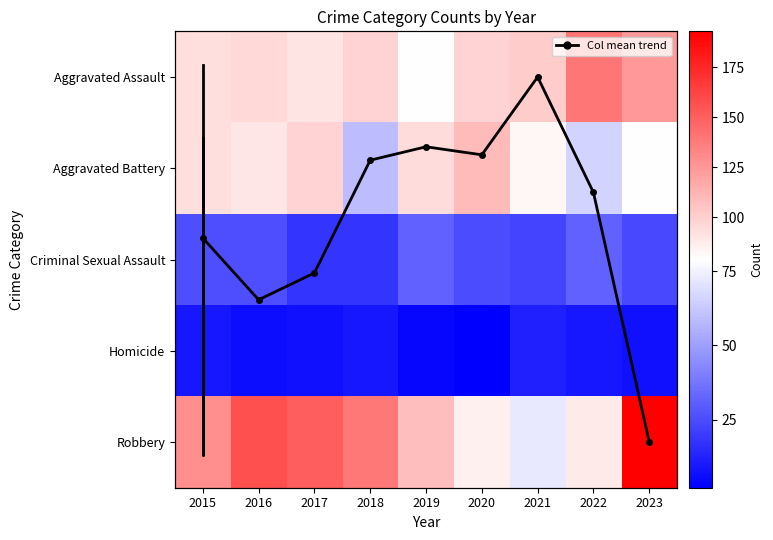

At how many categories does at least one series exceed 97?

9